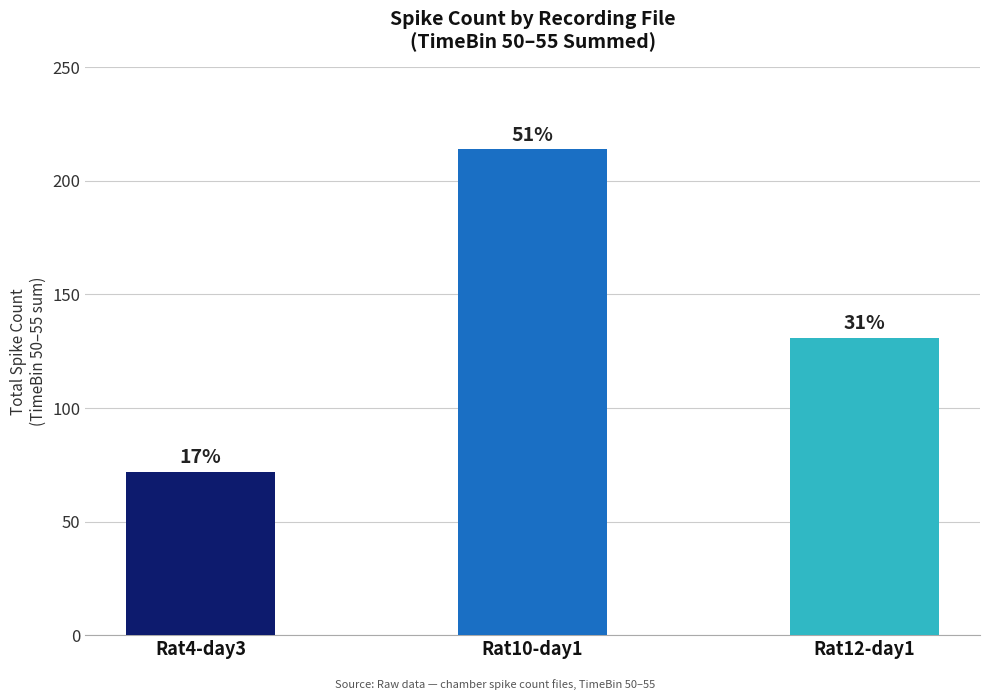

Approximately how many times larger is the value at Rat10-day1 compared to Rat4-day3?

3.0